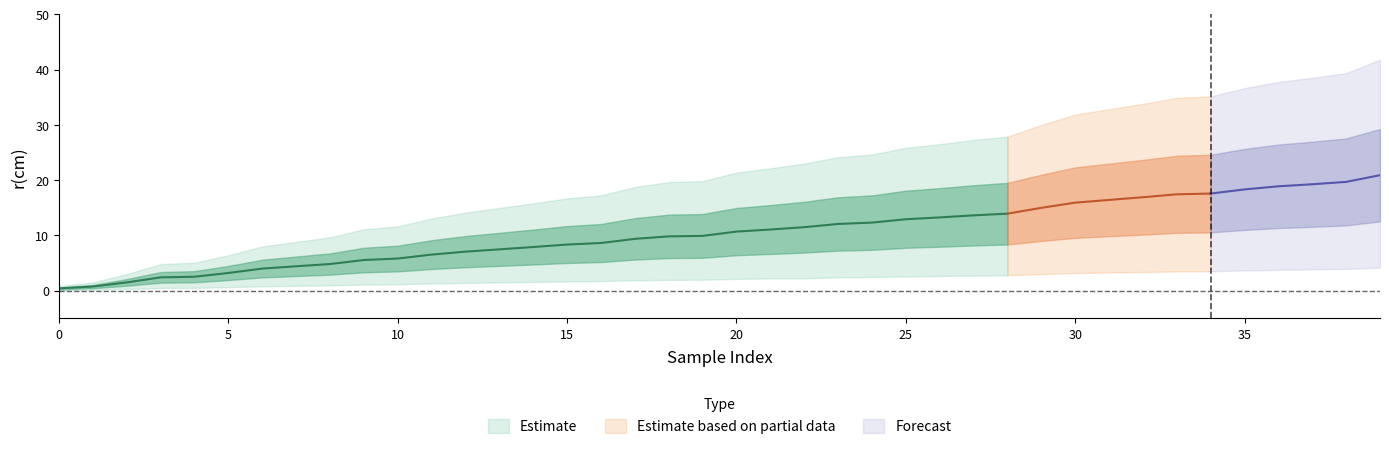

What is the difference between the second highest and minimum values in the r_lower series?

11.6